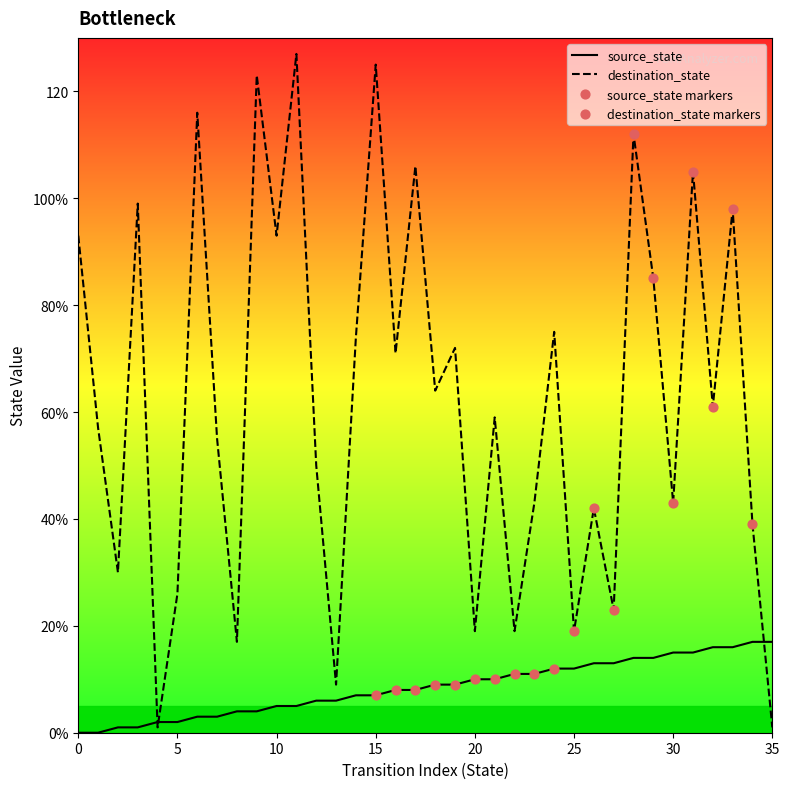

At which category is the sum across all series the highest?

11